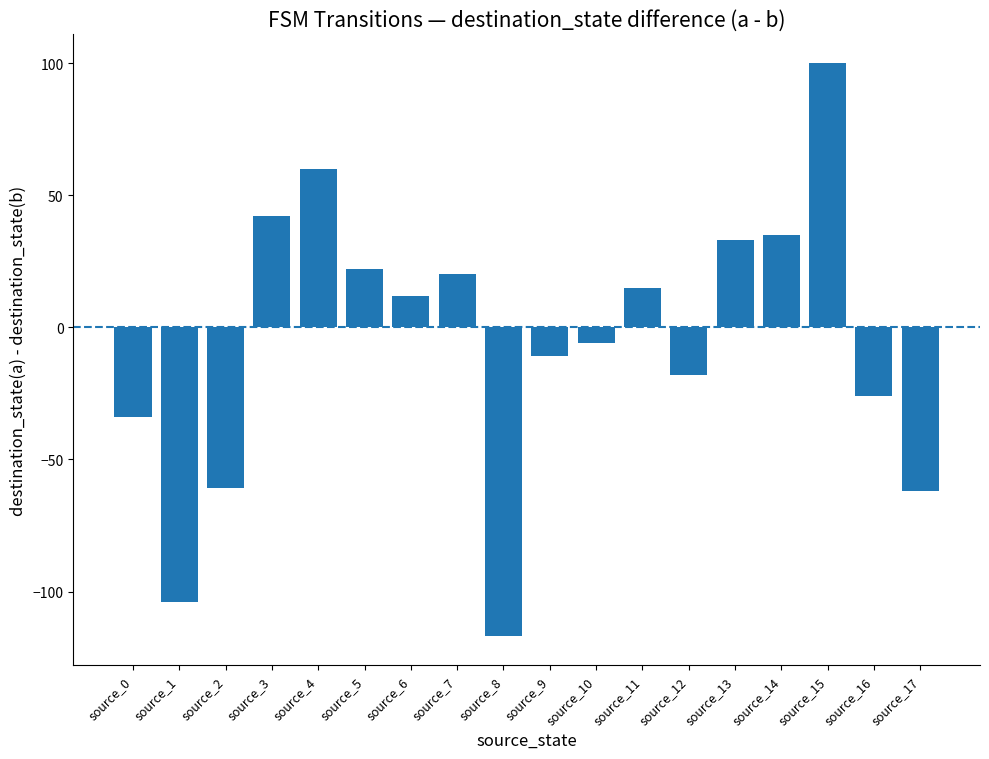

At which category does the chart reach its peak across all series?

source_15